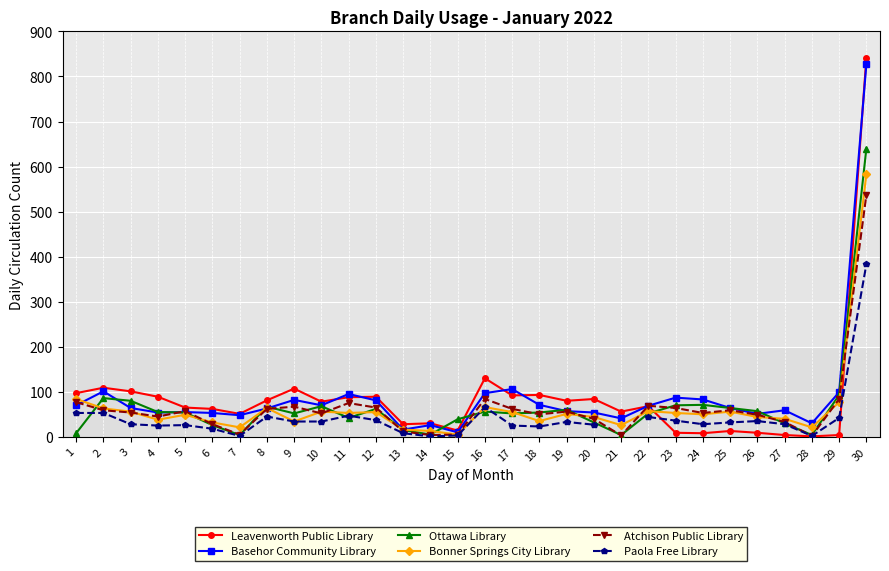

At how many categories does at least one series exceed 834?

1